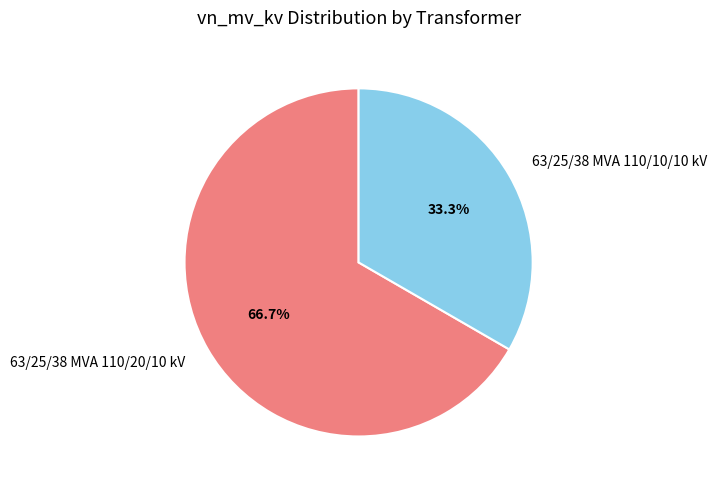

To the nearest percent, what portion does 63/25/38 MVA 110/10/10 kV represent?

33%